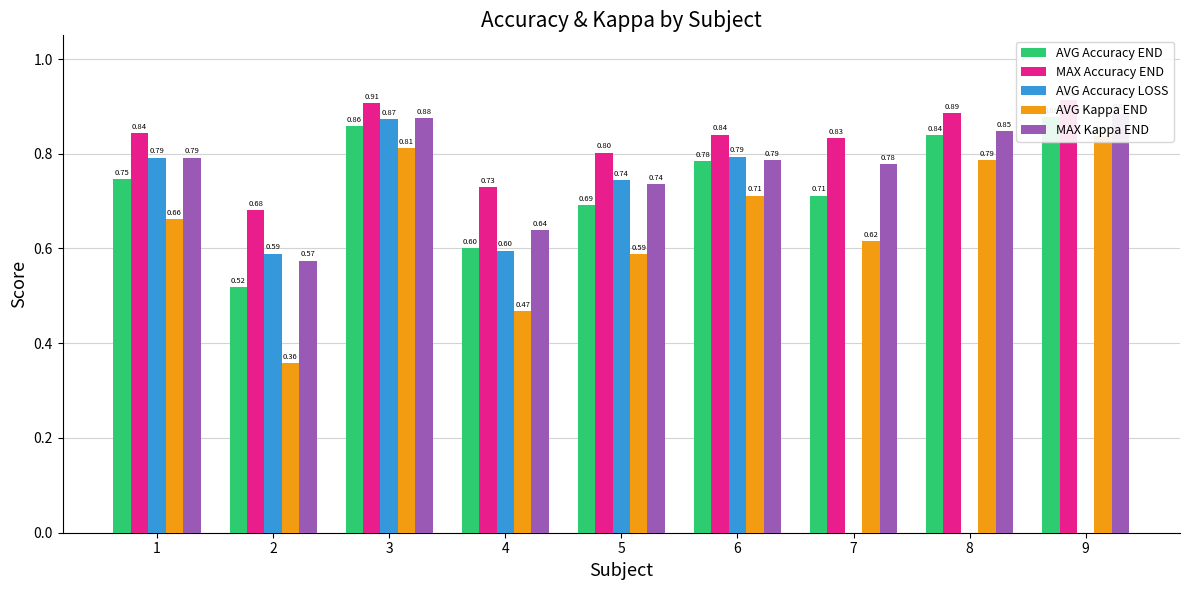

What is the greatest value displayed?

0.9